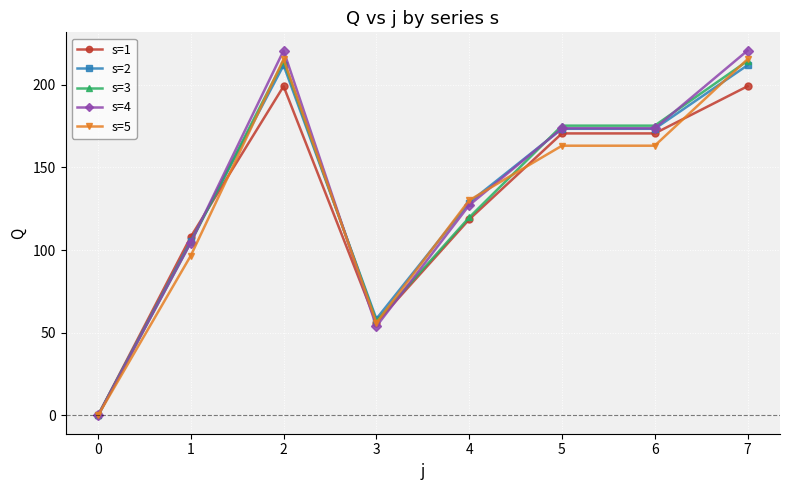

True or false: s=4 and s=2 cross at least once.

True